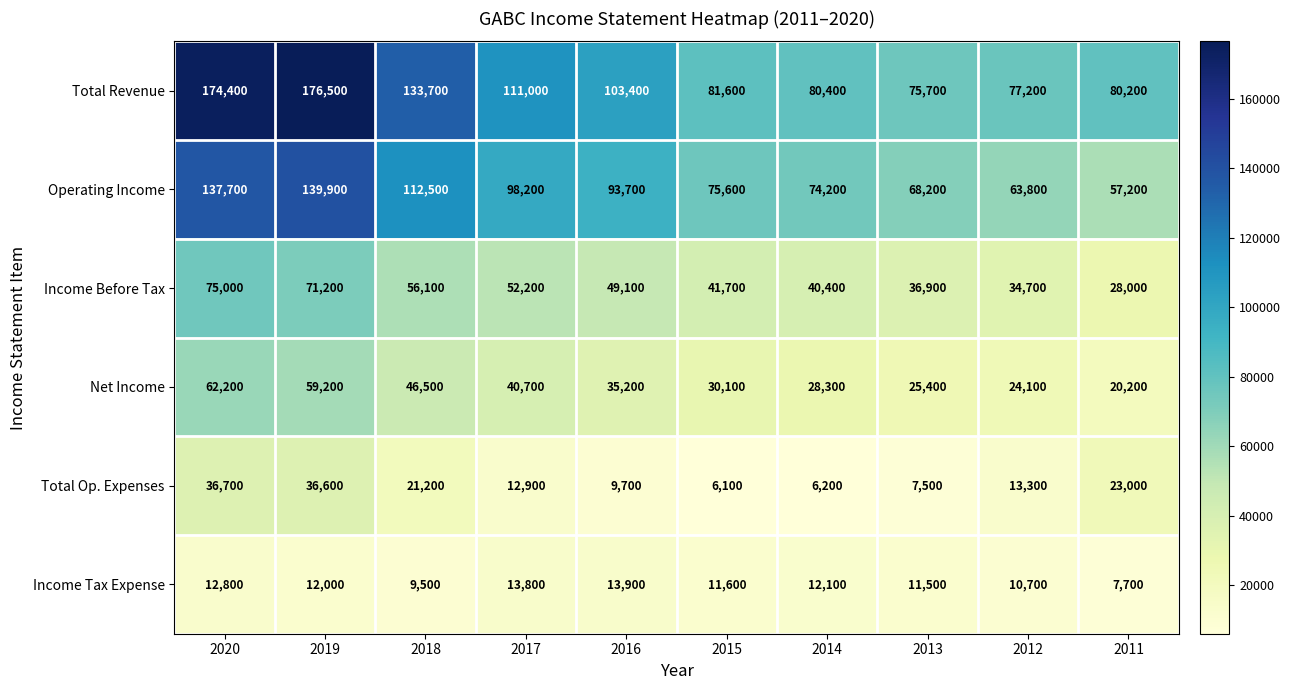

What is the maximum value shown in the chart?

176500